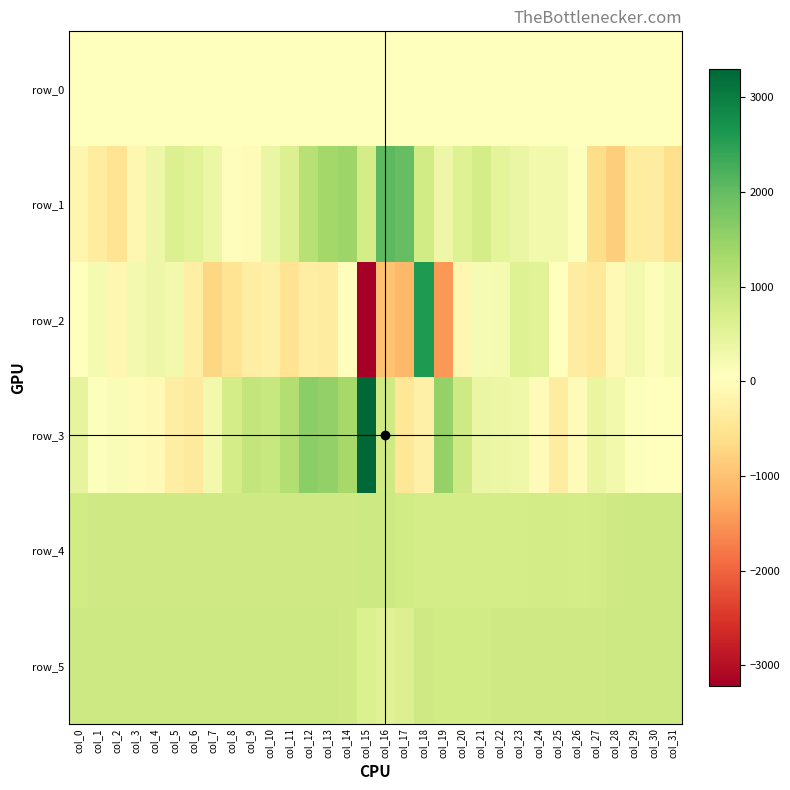

Rank the categories by row_0 value from highest to lowest.

col_31, col_30, col_29, col_28, col_27, col_26, col_25, col_24, col_23, col_22, col_21, col_20, col_19, col_18, col_17, col_16, col_15, col_14, col_13, col_12, col_11, col_10, col_9, col_8, col_7, col_6, col_5, col_4, col_3, col_2, col_1, col_0